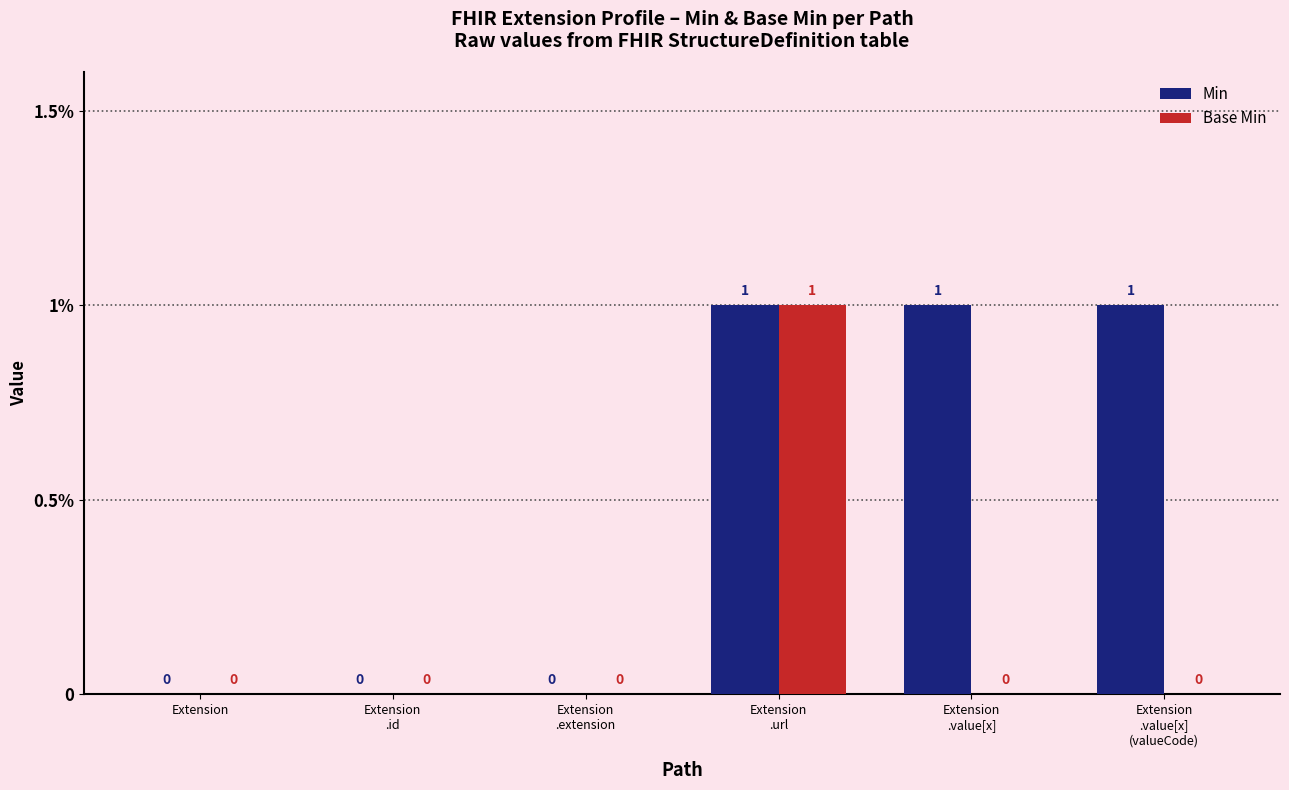

Which series has the largest total across all categories?

Min